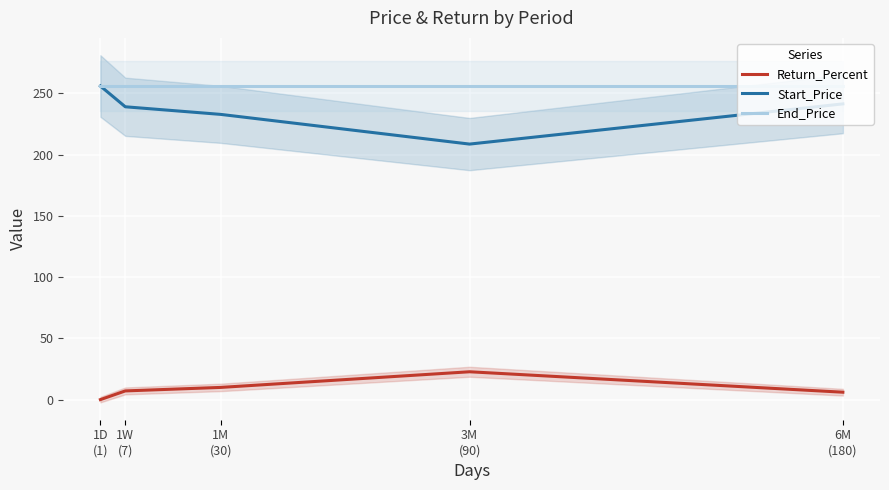

How many lines are shown in the chart?

3